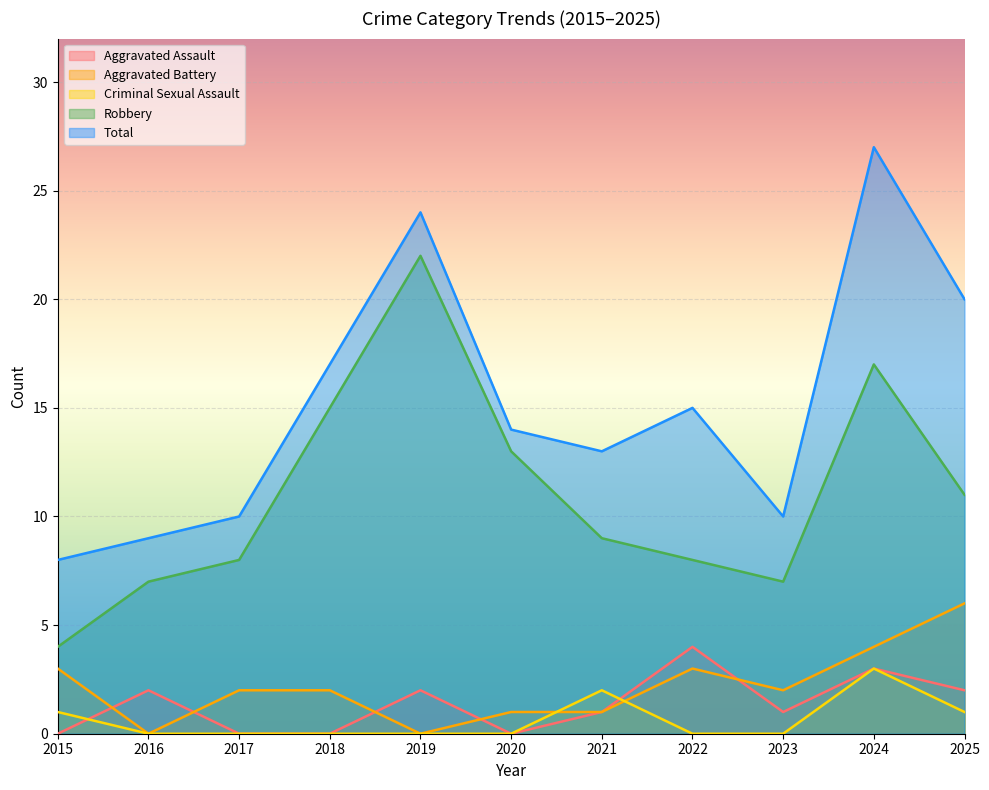

Rank the categories by Criminal Sexual Assault value from lowest to highest.

2016, 2017, 2018, 2019, 2020, 2022, 2023, 2015, 2025, 2021, 2024